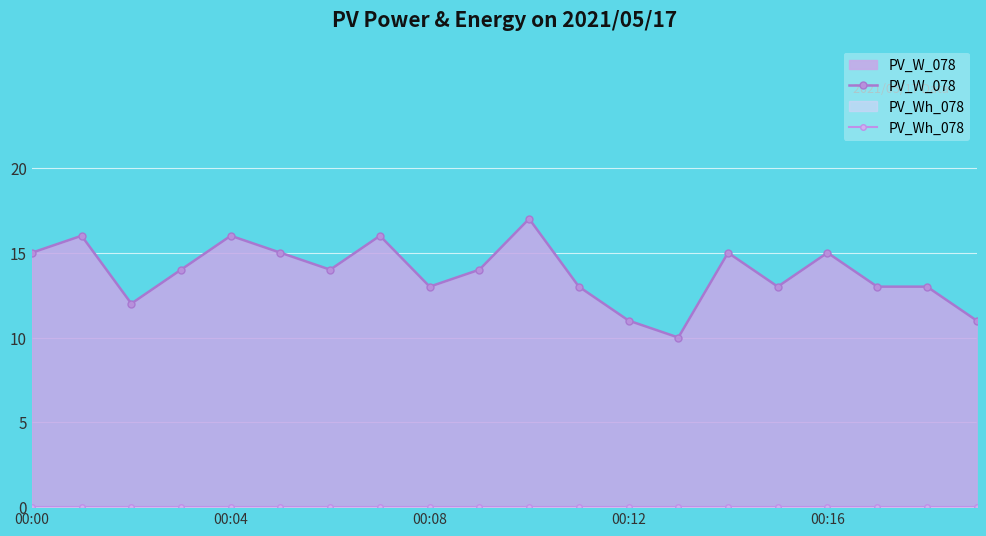

How many data points in PV_W_078 are above 14?

8